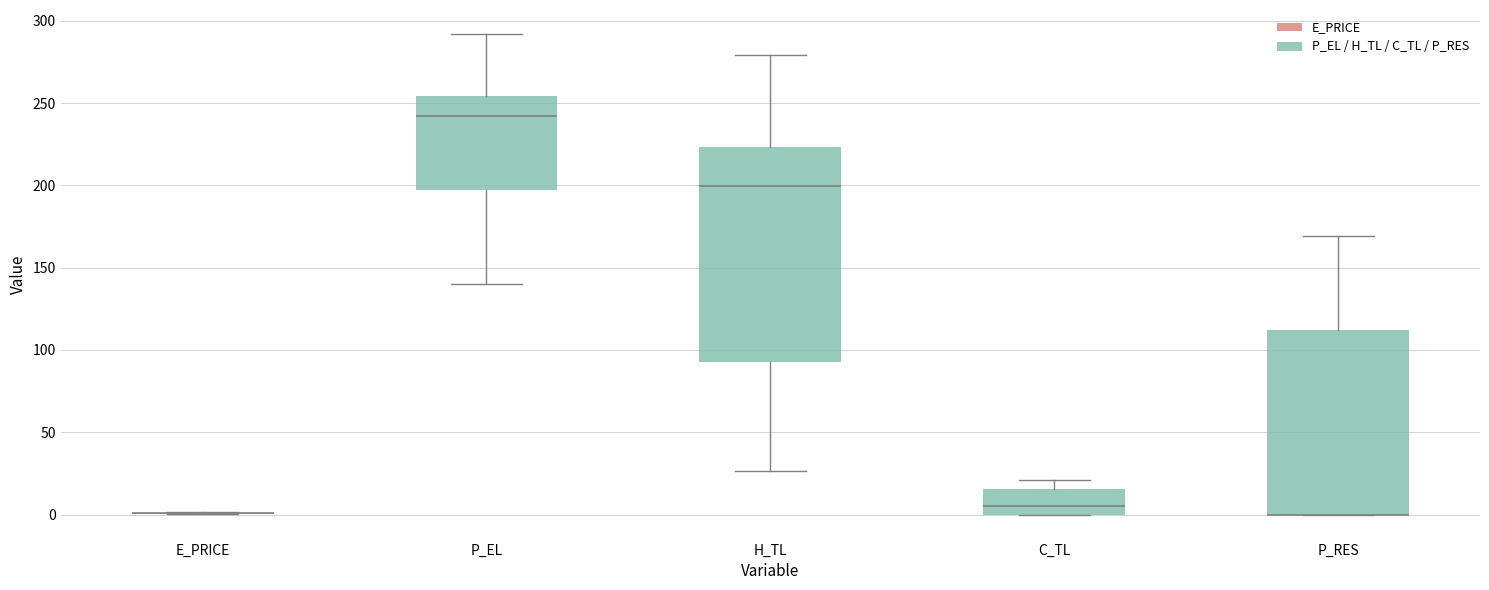

Reading left to right, transcribe this box plot: for each box, give where its median line is, the range the box spans, and where its two whiskers end, as read against the y-axis. The values are not printed on the chart, so give them approximately, as read against the axis.

E_PRICE: box collapsed to a line at 0, whiskers 0 to 0
P_EL: median 240, box 195 to 255, whiskers 140 to 290
H_TL: median 200, box 90 to 225, whiskers 25 to 280
C_TL: median 5, box 0 to 15, whiskers 0 to 20
P_RES: median 0 (drawn on the box's lower edge), box 0 to 110, whiskers 0 to 170